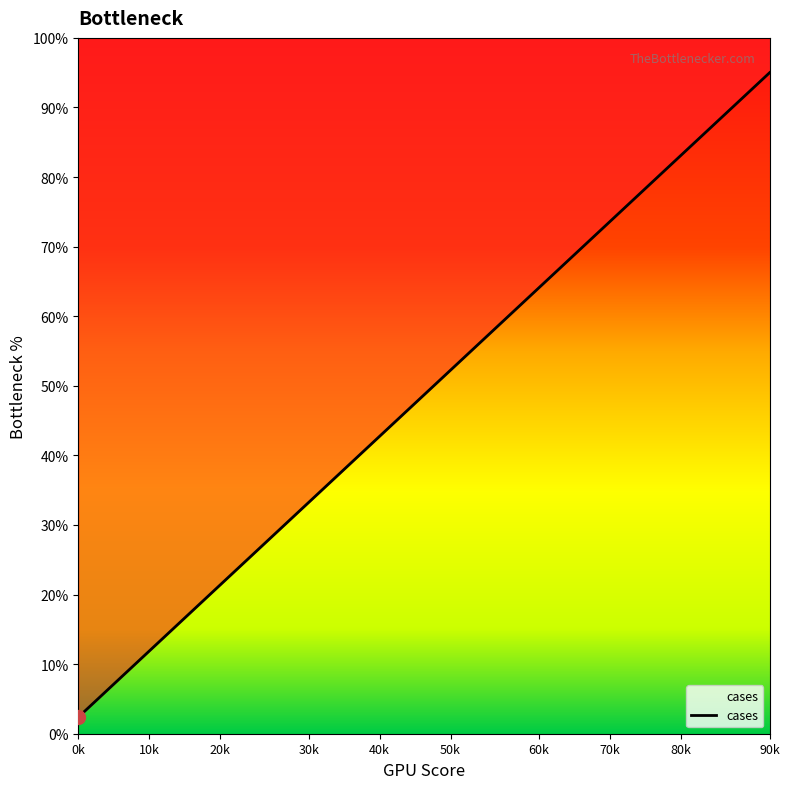

Where is the data nearest to the value 48?

19